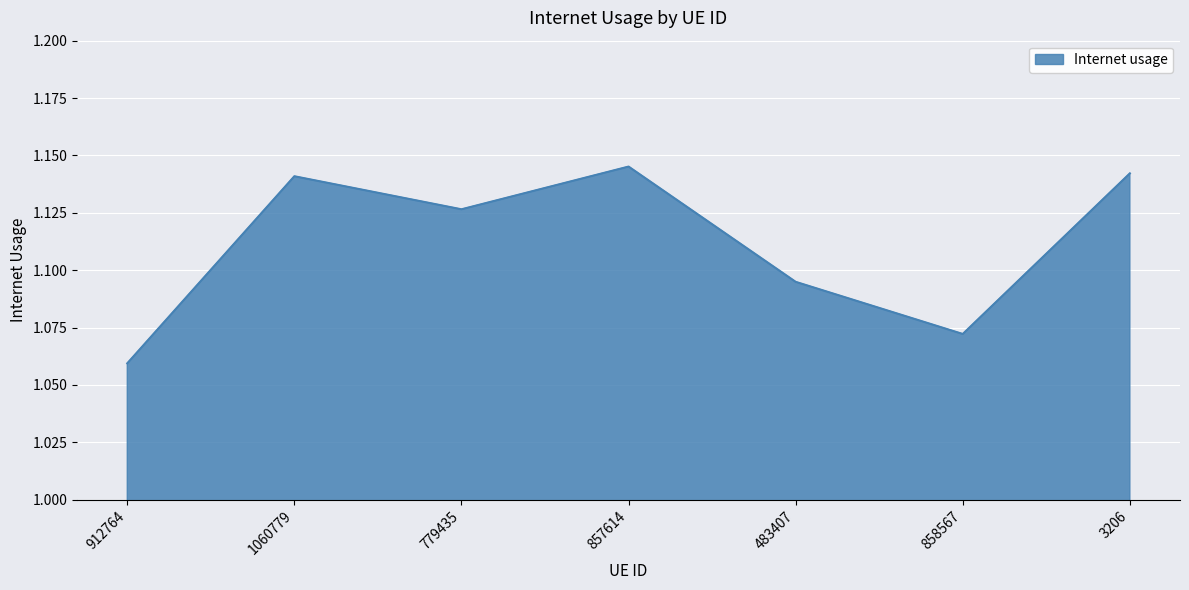

What position from the left is 779435?

3